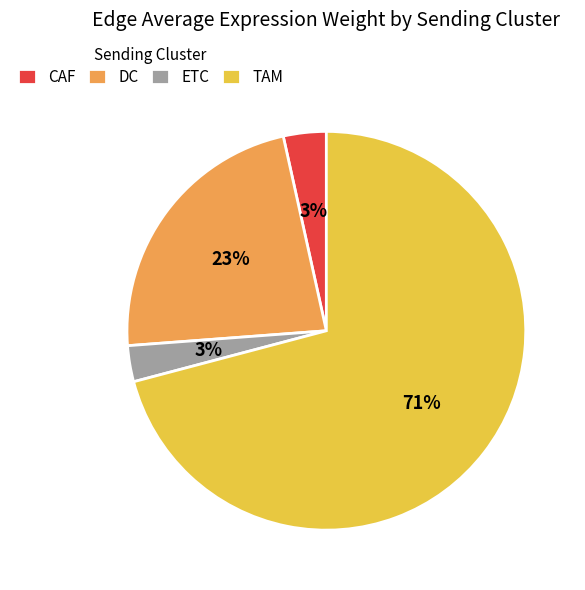

Which slice represents more than half of the pie?

TAM